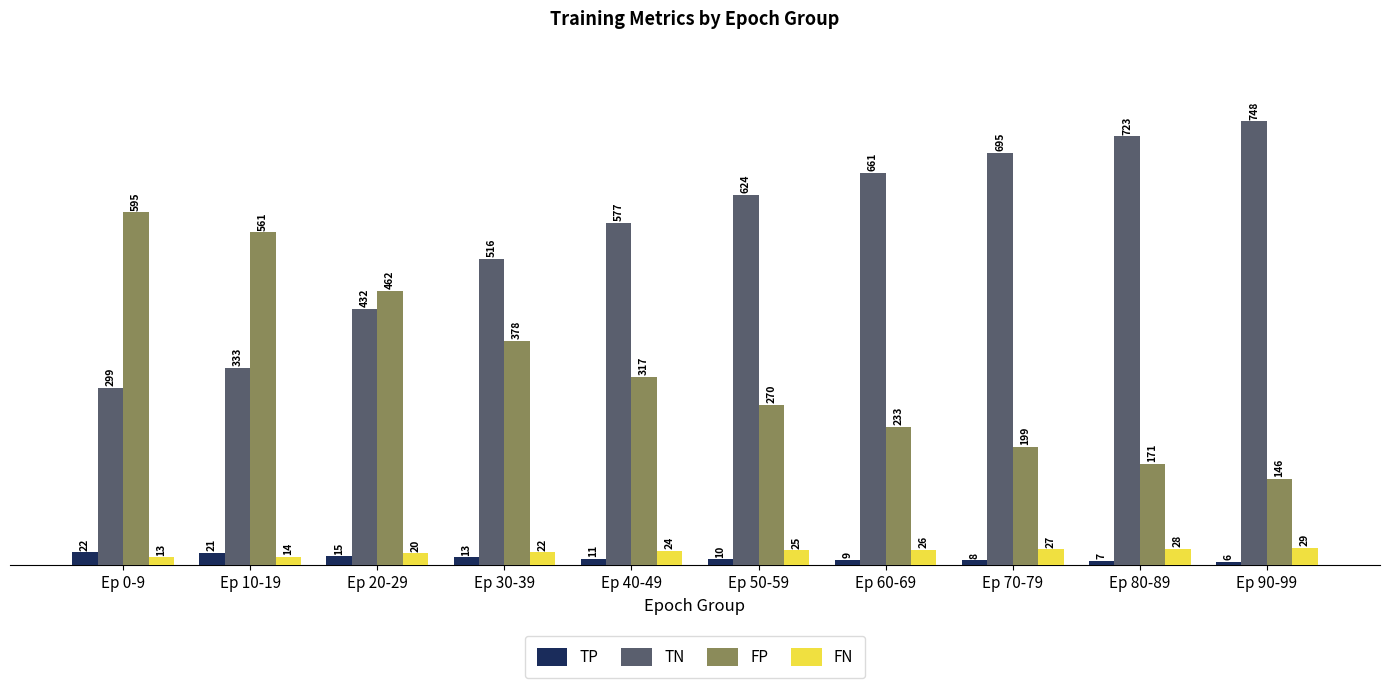

List the labels in order of FP value, smallest first.

Ep 90-99, Ep 80-89, Ep 70-79, Ep 60-69, Ep 50-59, Ep 40-49, Ep 30-39, Ep 20-29, Ep 10-19, Ep 0-9